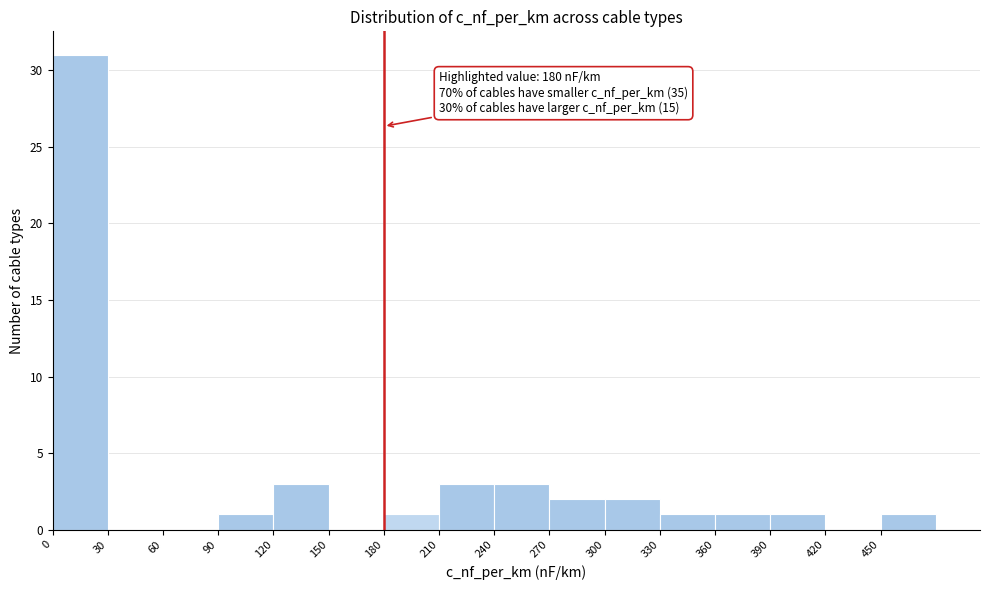

Which range on the x-axis has the tallest bar?

0 to 30